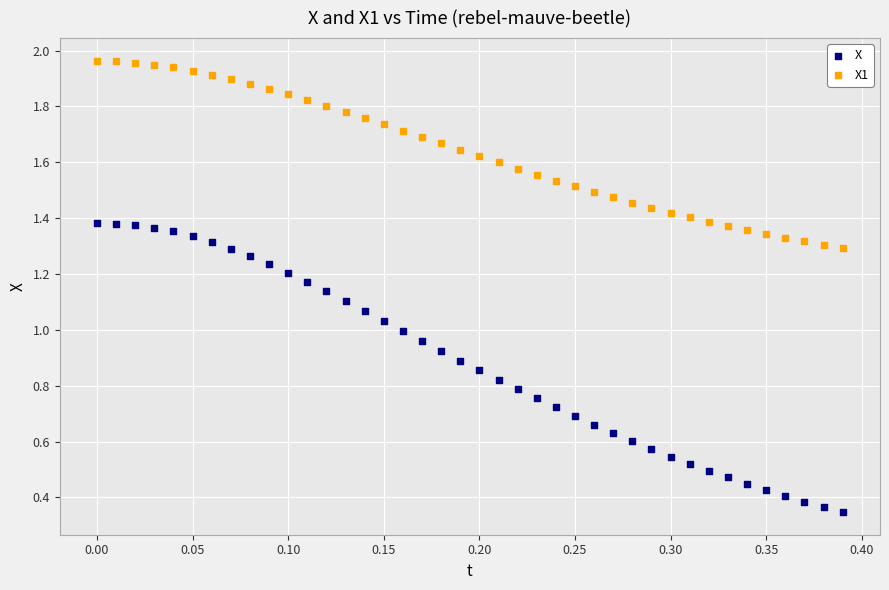

Which series reaches the minimum Y coordinate?

X